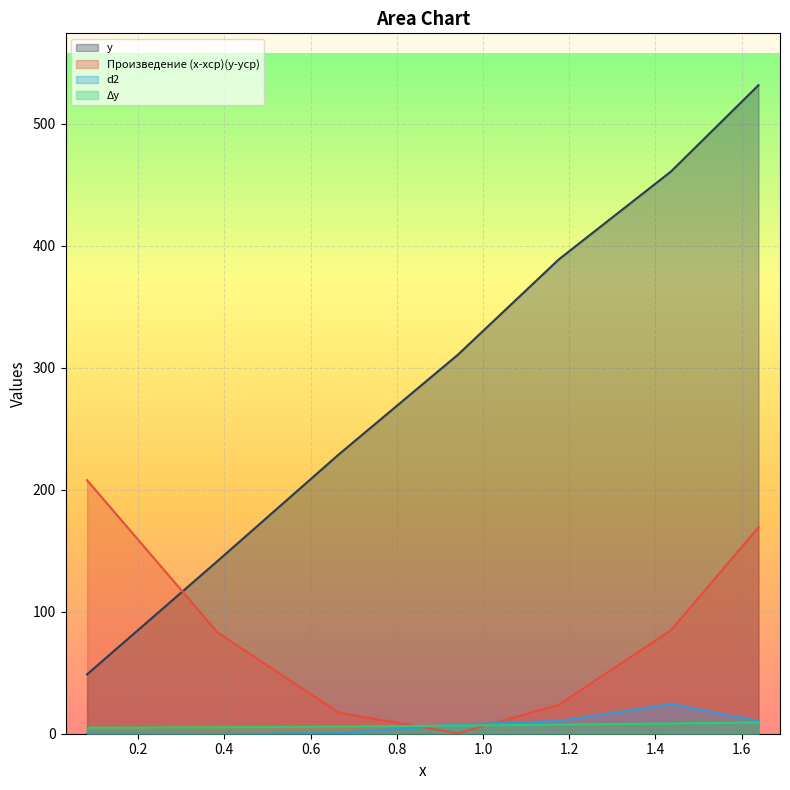

Rank the series by their maximum value, from lowest to highest.

Δy, d2, Произведение (x-xср)(y-yср), y